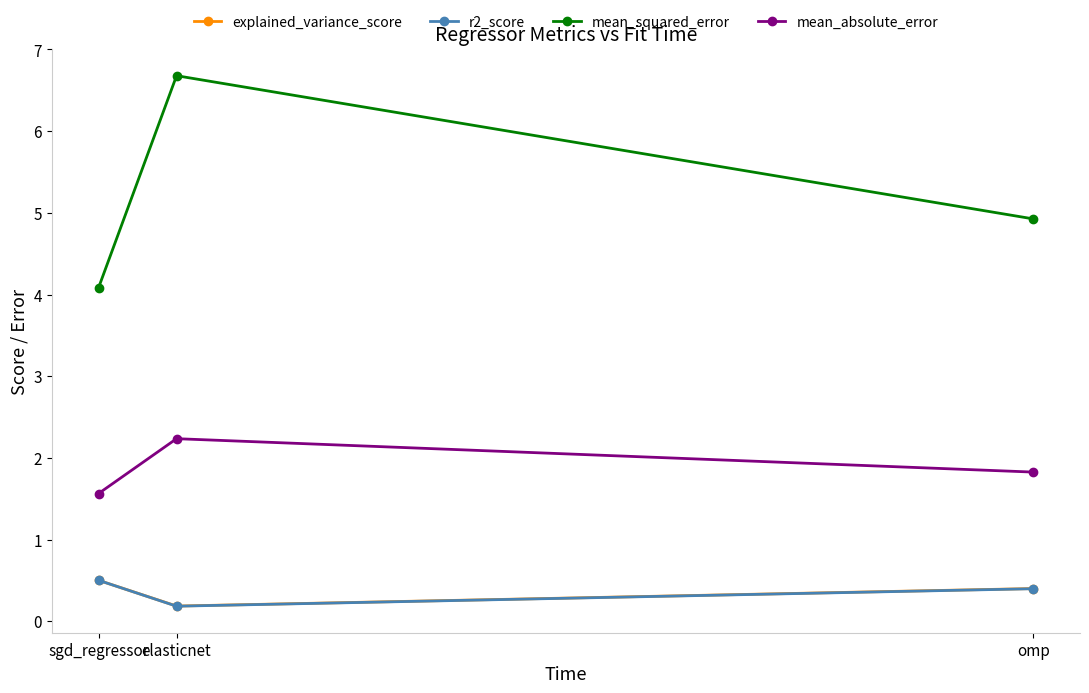

Reading left to right, transcribe all the data shown in this chart.

explained_variance_score: sgd_regressor=0.5	elasticnet=0.2	omp=0.4
r2_score: sgd_regressor=0.5	elasticnet=0.2	omp=0.4
mean_squared_error: sgd_regressor=4.1	elasticnet=6.7	omp=4.9
mean_absolute_error: sgd_regressor=1.6	elasticnet=2.2	omp=1.8